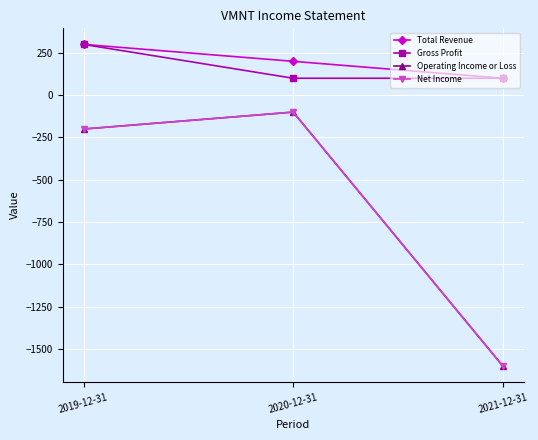

How many lines are shown in the chart?

4